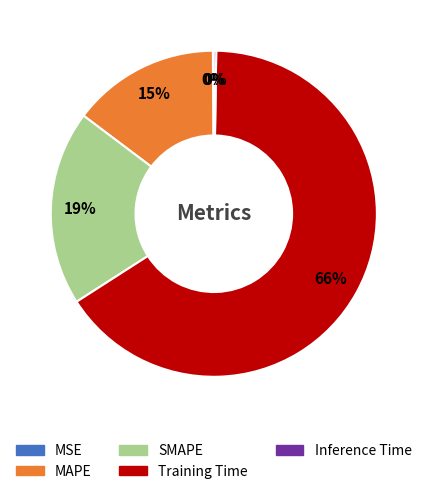

Which slice is the largest?

Training Time